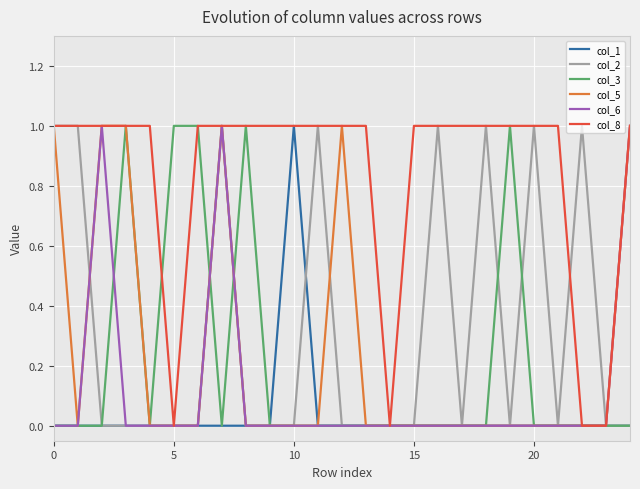

Which series has the largest total across all categories?

col_8